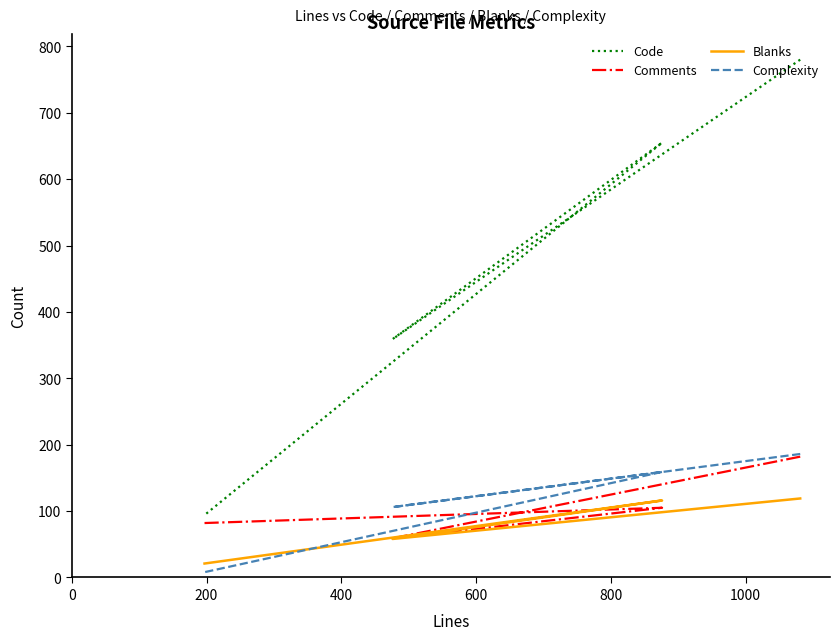

How many data points does each series have?

4